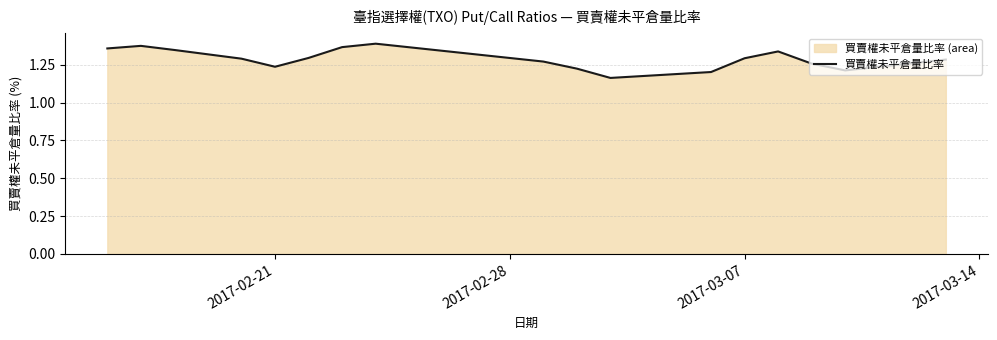

The value at 2017-03-07 is 0.4. True or false?

False